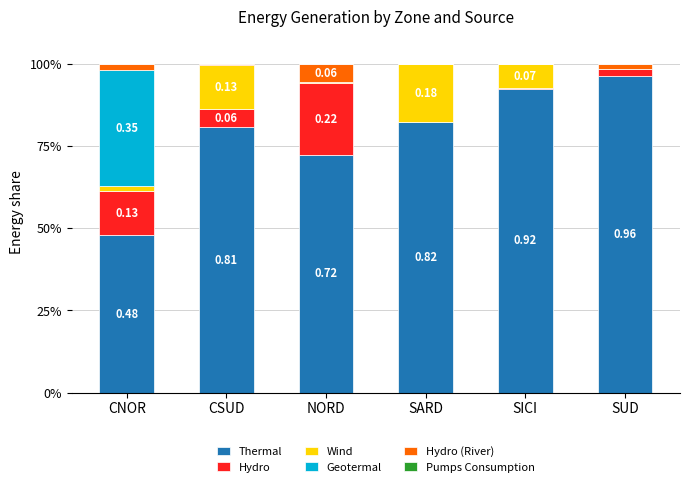

At which label does Thermal reach its peak?

SUD